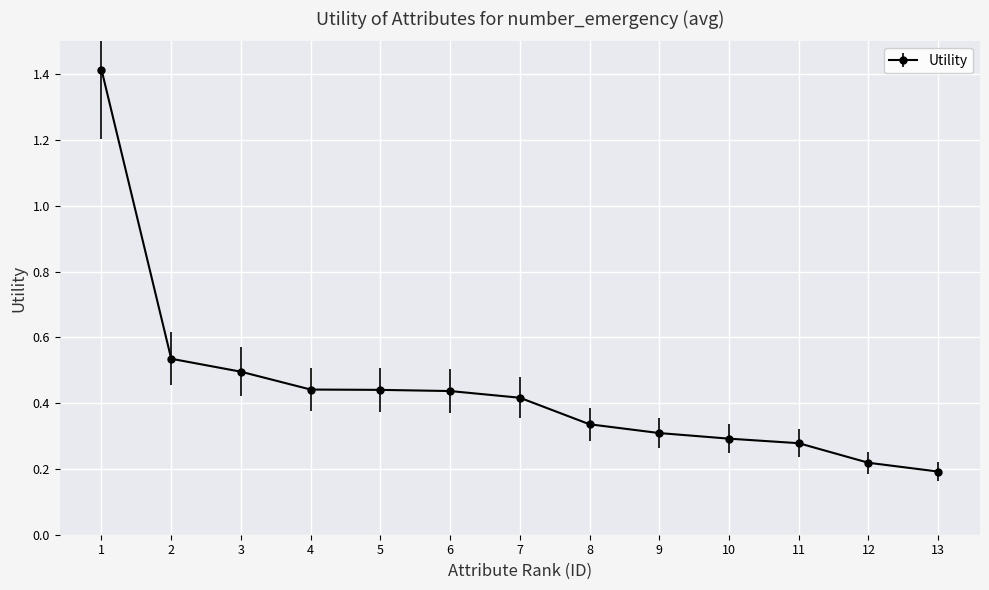

Which category has the lowest value across all series?

13